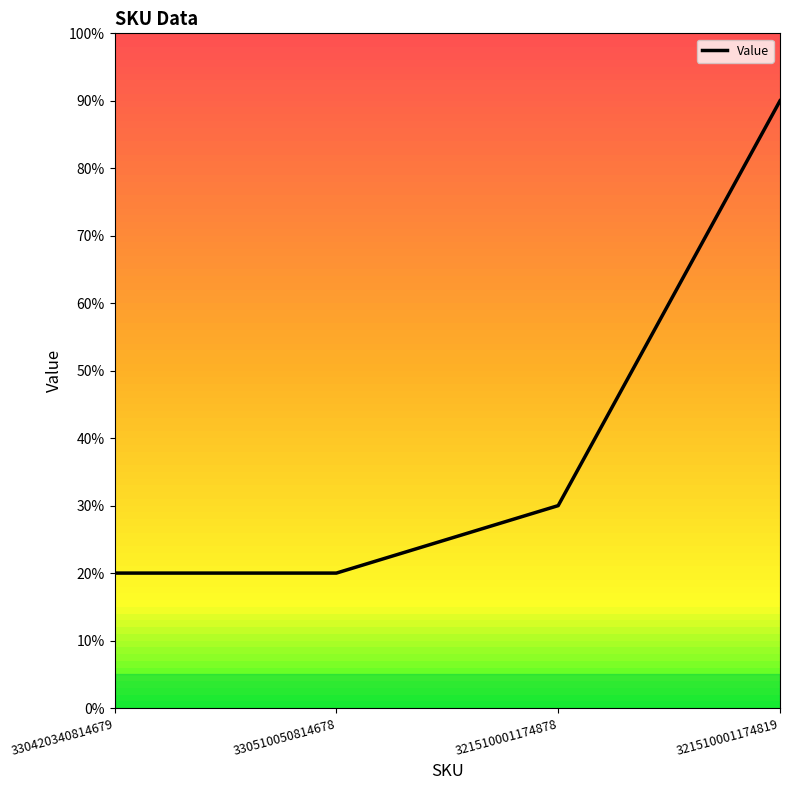

Between 330510050814678 and 330420340814679, which is larger?

330510050814678